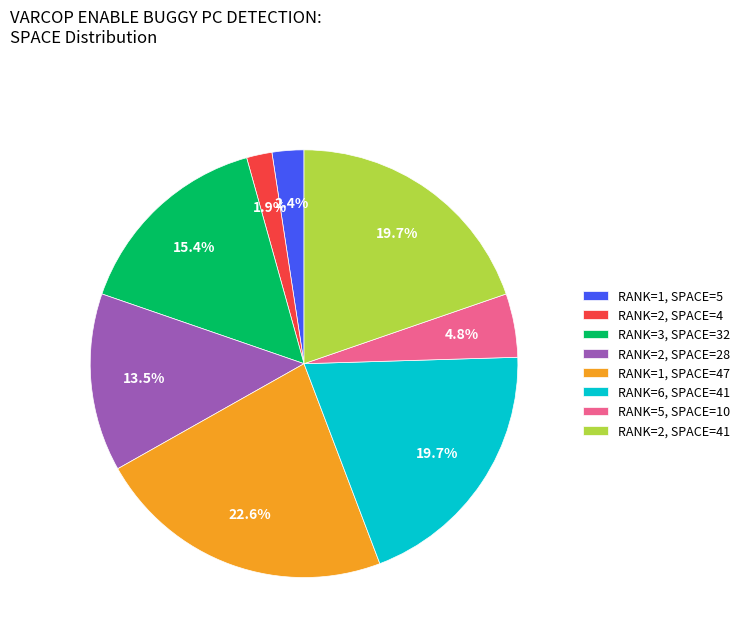

Does any single category account for the majority?

No